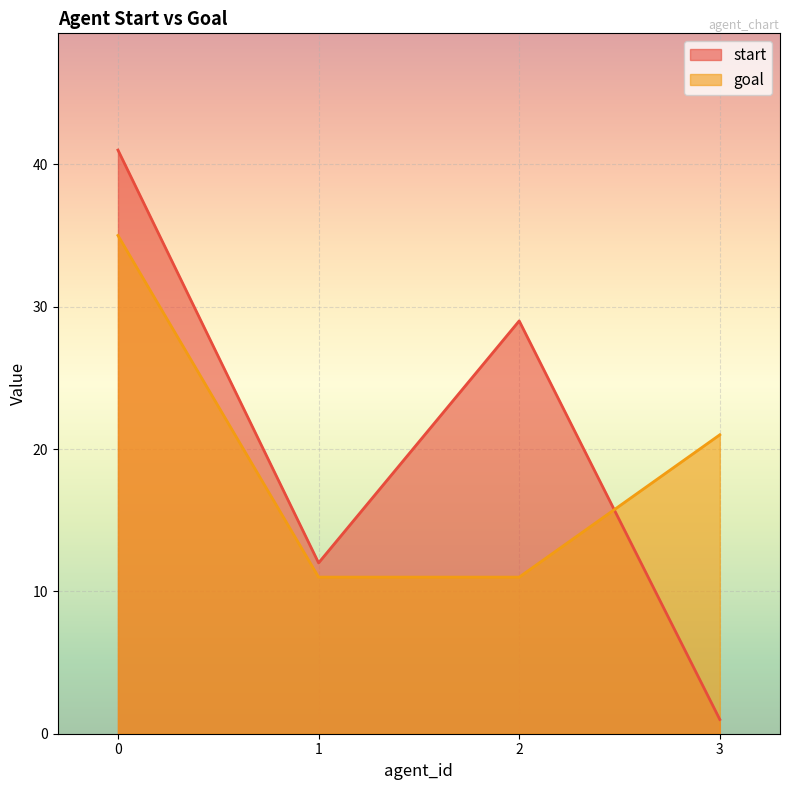

How many distinct data groups are displayed?

2